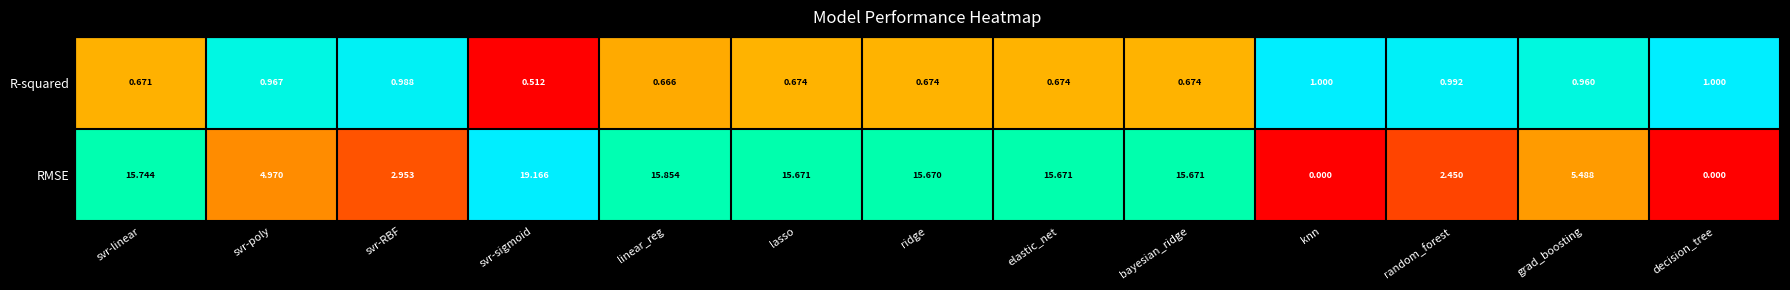

How many categories are shown in the chart?

13